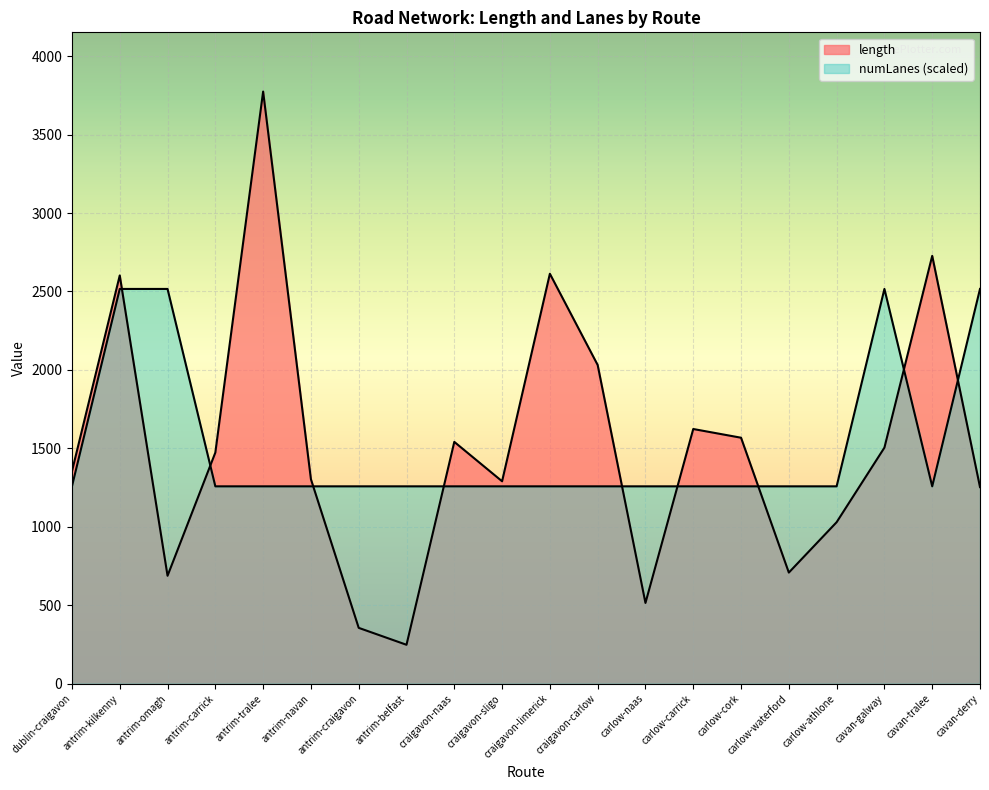

How many data points in length are above 1473?

10